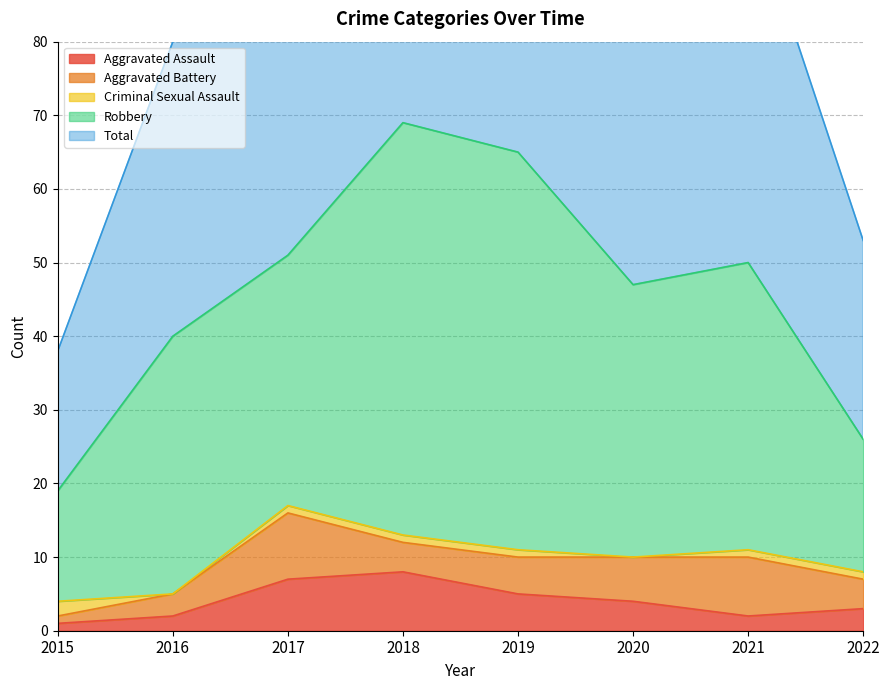

Is it true that Criminal Sexual Assault equals -1 at 2020?

False